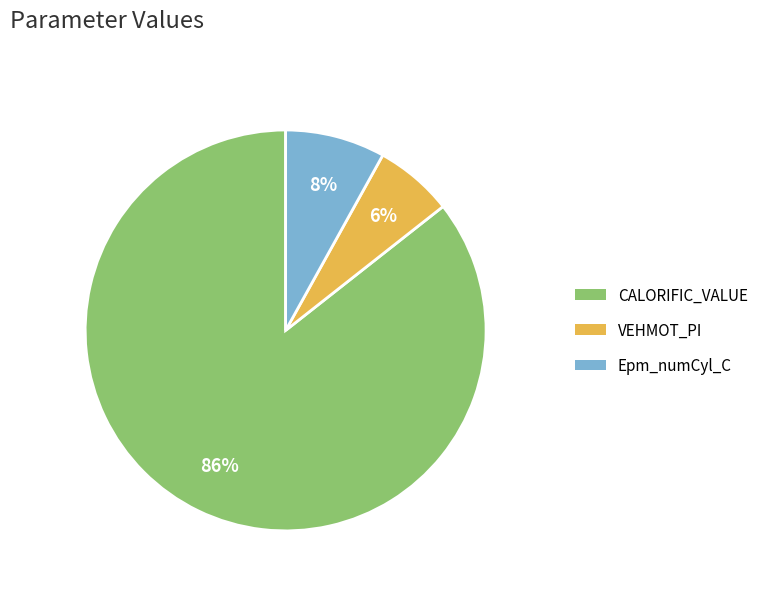

Which category has the smallest portion of the pie?

VEHMOT_PI